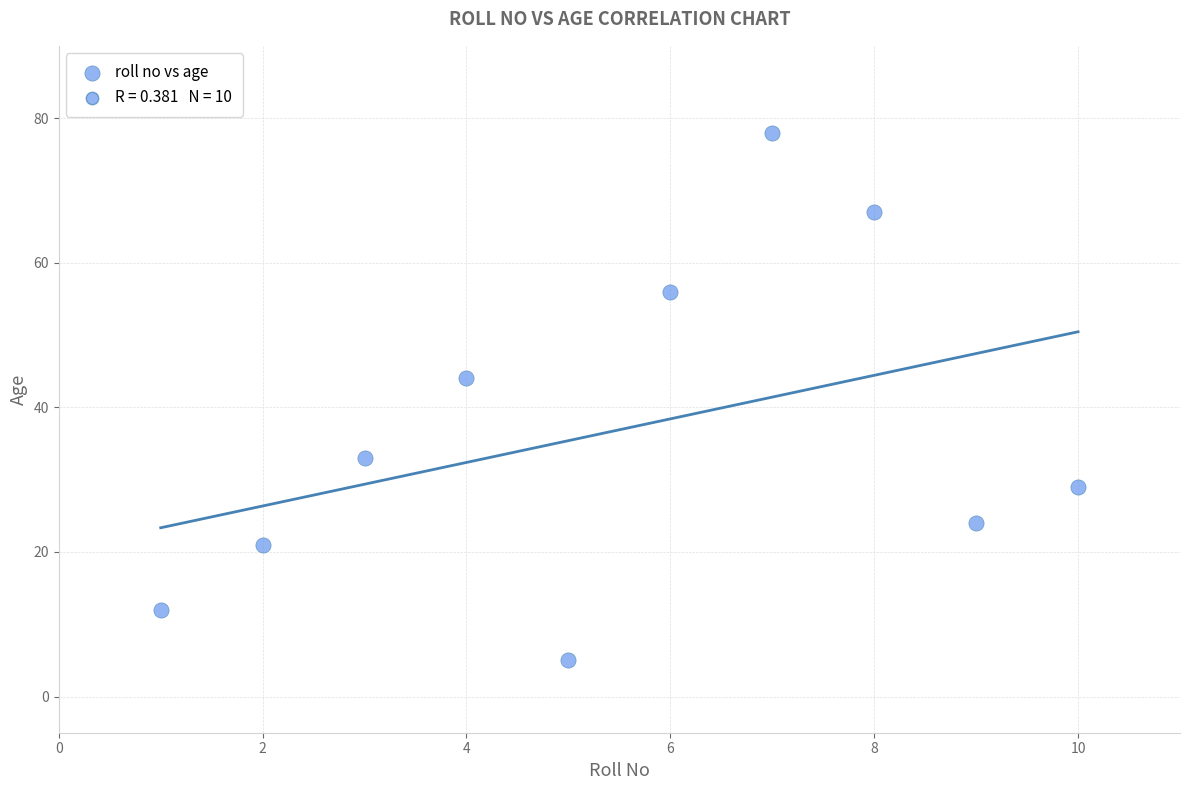

What is the range of Y values (max minus min)?

73